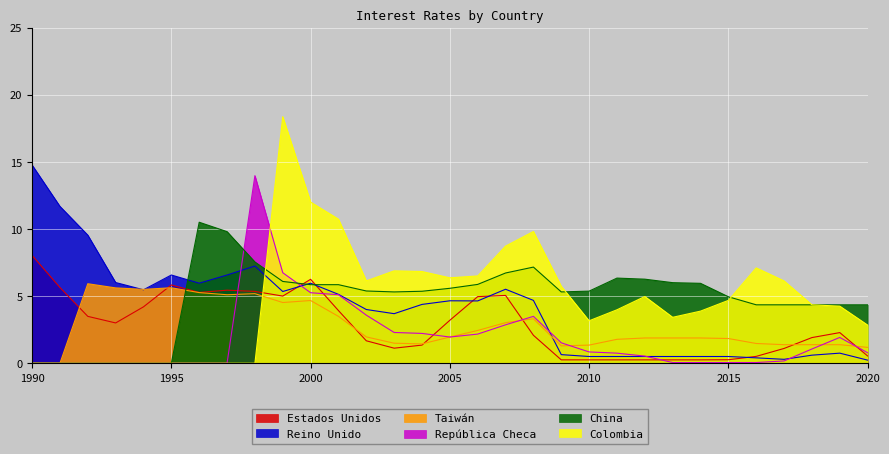

How many values in the Estados Unidos series exceed 2?

17